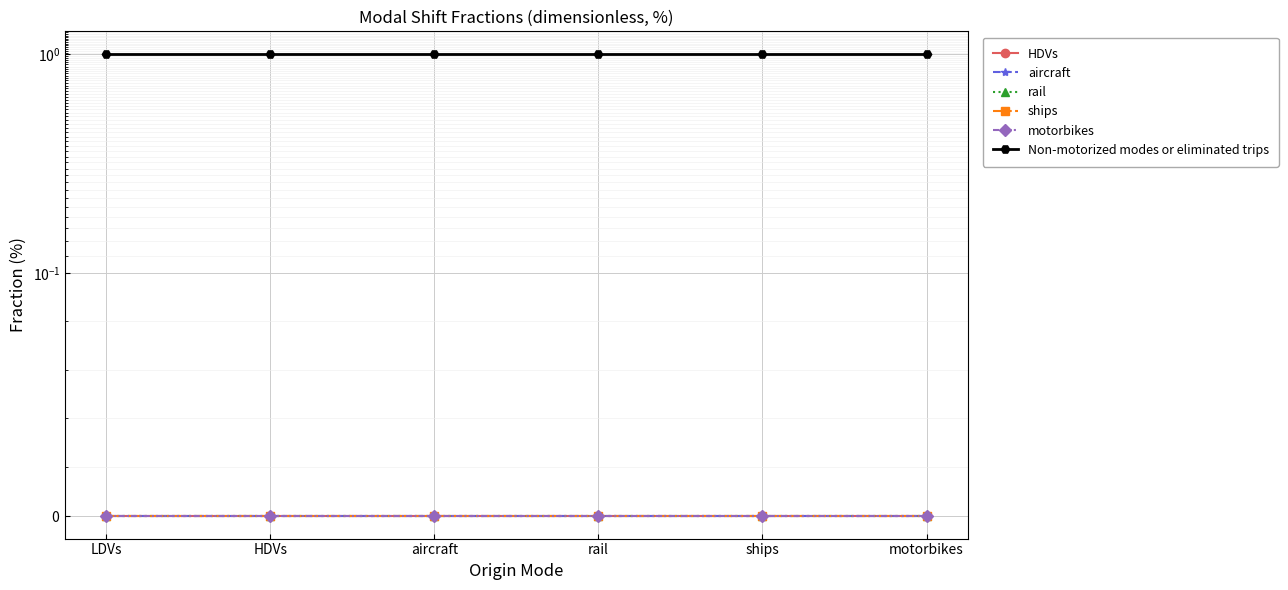

What is the label of the 6th point from the left?

motorbikes